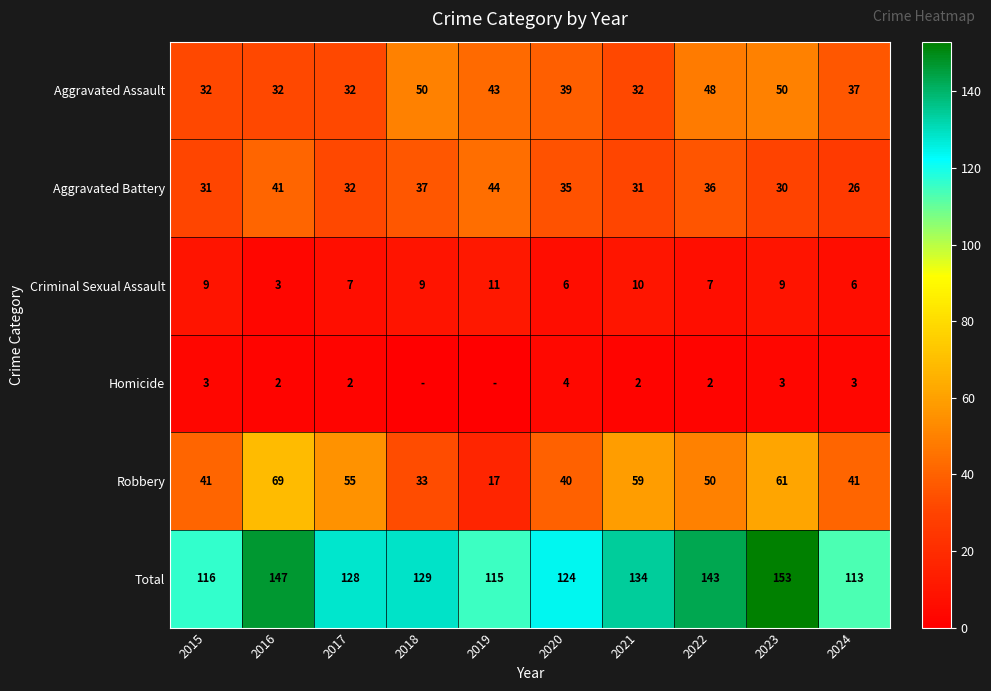

At which label does Robbery first exceed 50?

2016